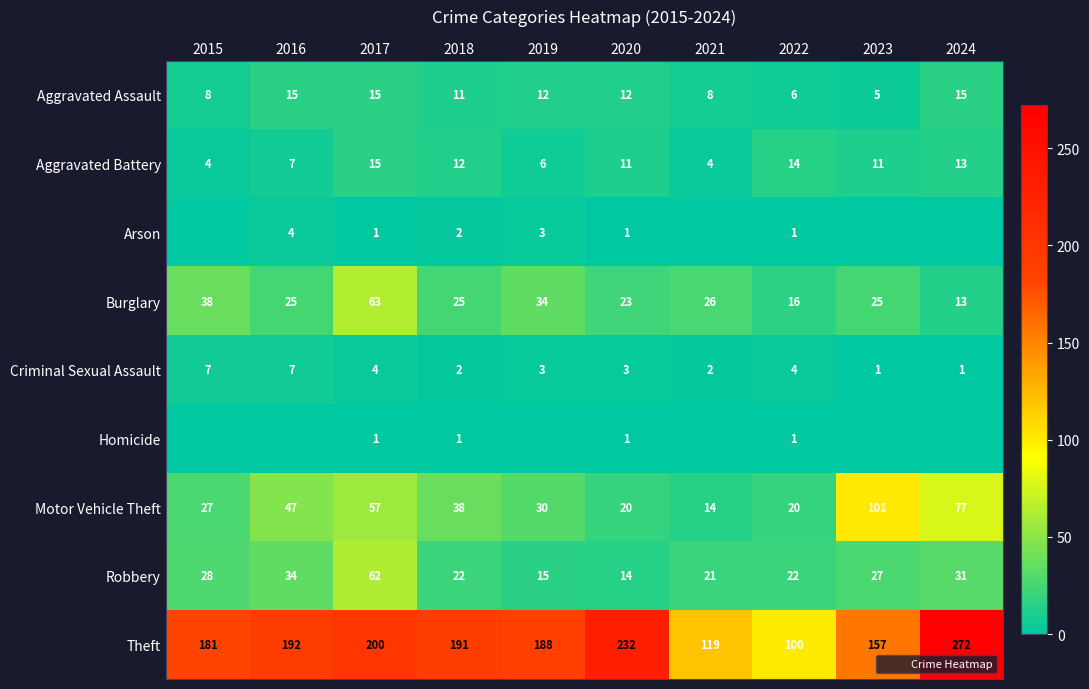

What is the difference between the maximum and second lowest values in the Burglary series?

47